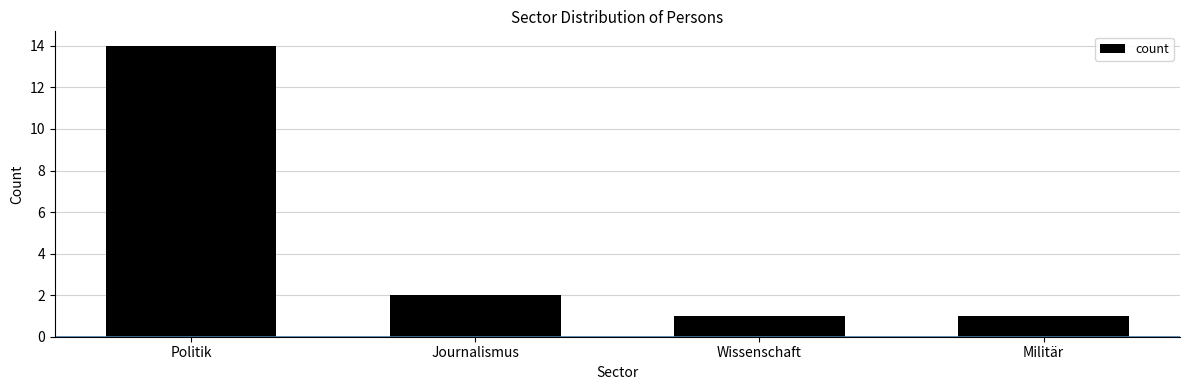

What is the label of the 2nd bar from the right?

Wissenschaft